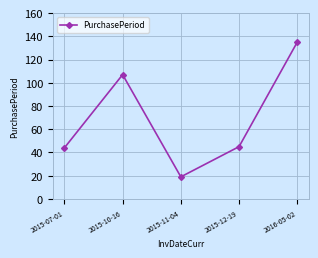

What is the change in value from 2015-10-16 to 2015-12-19?

-62